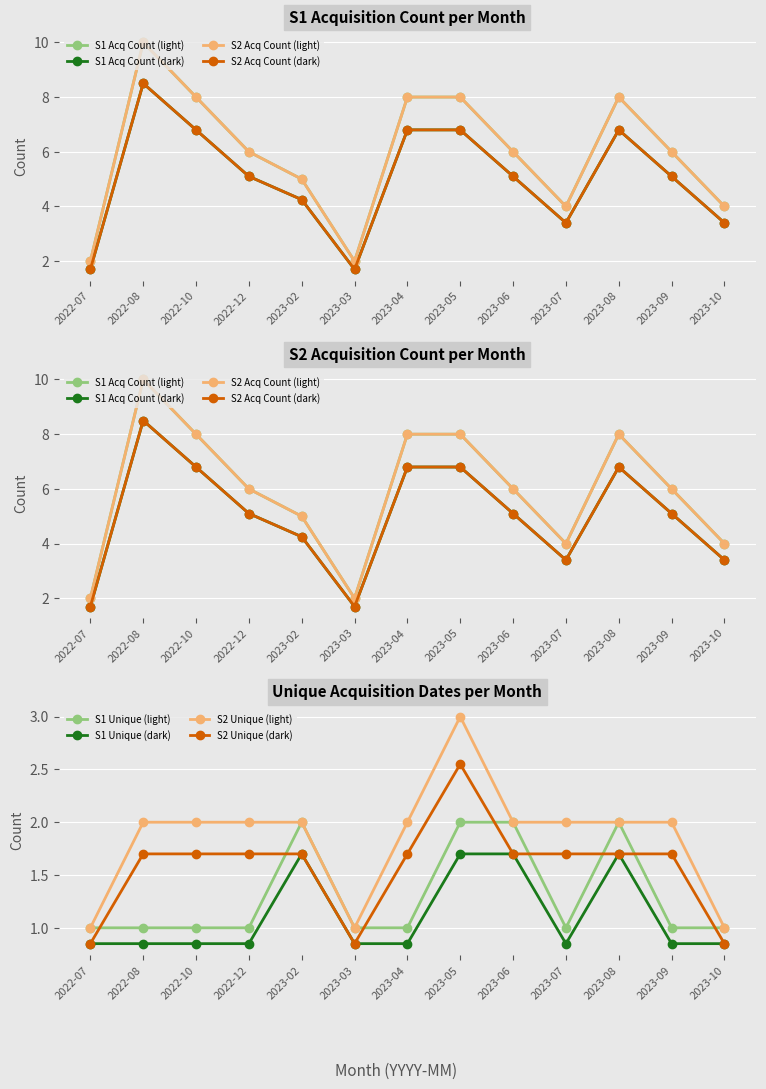

What is the maximum value for S1 Unique (dark)?

1.7